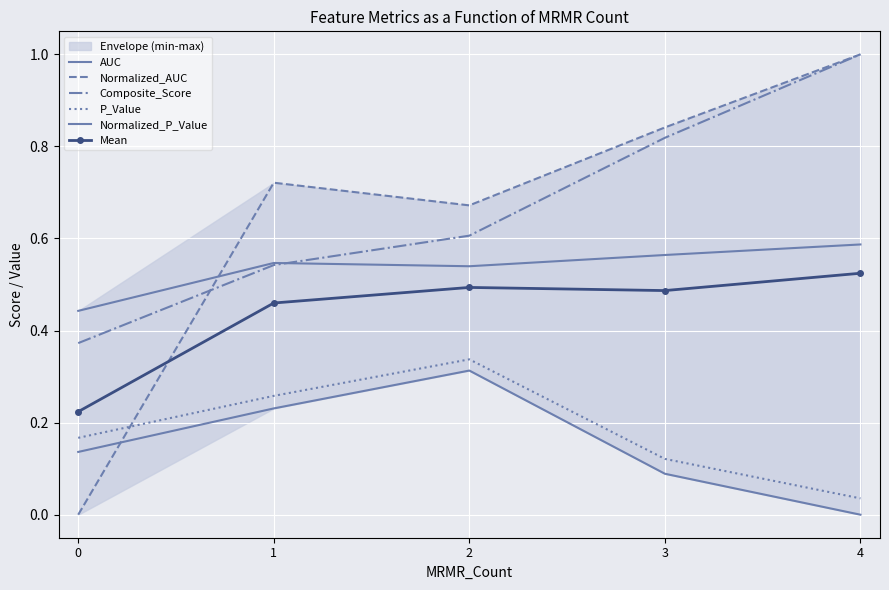

Reading right to left, extract all data points from this chart.

AUC: 4=0.6	3=0.6	2=0.5	1=0.5	0=0.4
Normalized_AUC: 4=1.0	3=0.8	2=0.7	1=0.7	0=0.0
Composite_Score: 4=1.0	3=0.8	2=0.6	1=0.5	0=0.4
P_Value: 4=0.0	3=0.1	2=0.3	1=0.3	0=0.2
Normalized_P_Value: 4=0.0	3=0.1	2=0.3	1=0.2	0=0.1
Mean: 4=0.5	3=0.5	2=0.5	1=0.5	0=0.2